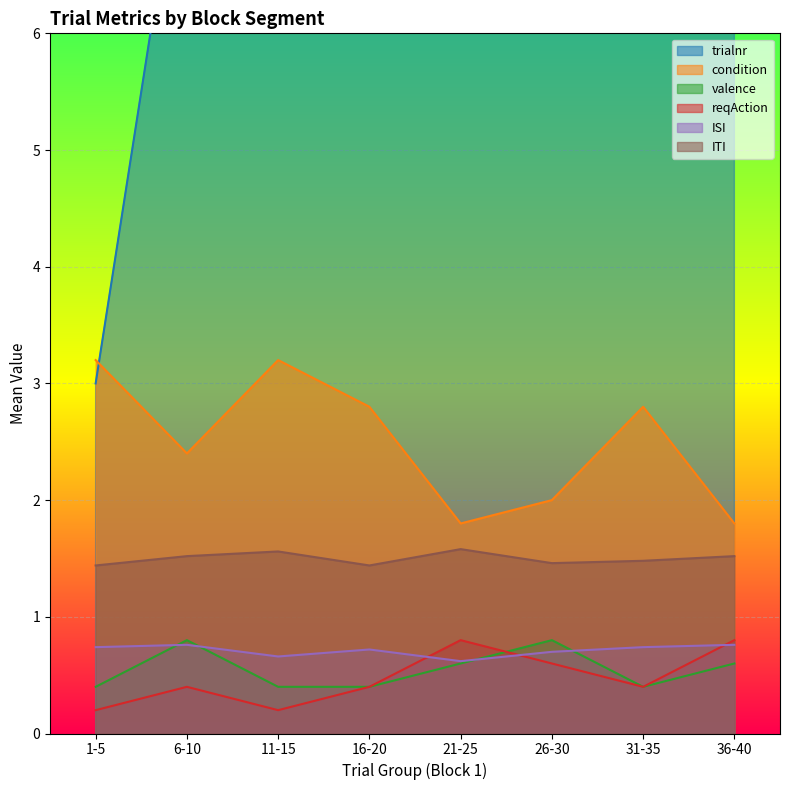

Which series has the largest total across all categories?

trialnr